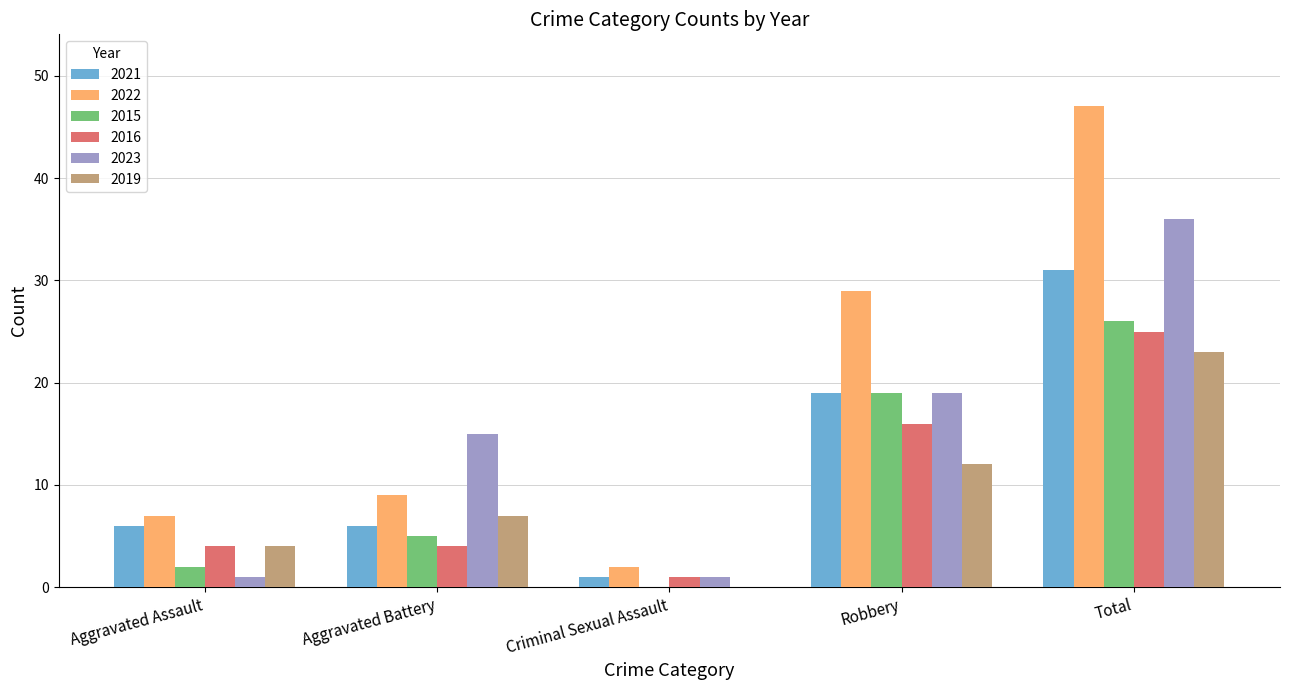

Reading right to left, list all the values displayed in this chart.

2021: Total=31	Robbery=19	Criminal Sexual Assault=1	Aggravated Battery=6	Aggravated Assault=6
2022: Total=47	Robbery=29	Criminal Sexual Assault=2	Aggravated Battery=9	Aggravated Assault=7
2015: Total=26	Robbery=19	Criminal Sexual Assault=0	Aggravated Battery=5	Aggravated Assault=2
2016: Total=25	Robbery=16	Criminal Sexual Assault=1	Aggravated Battery=4	Aggravated Assault=4
2023: Total=36	Robbery=19	Criminal Sexual Assault=1	Aggravated Battery=15	Aggravated Assault=1
2019: Total=23	Robbery=12	Criminal Sexual Assault=0	Aggravated Battery=7	Aggravated Assault=4